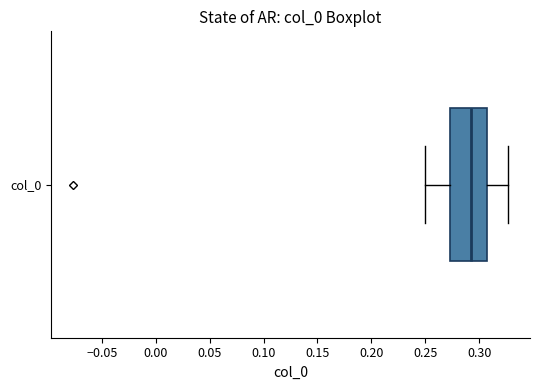

Transcribe this box plot: give where the median line is, the range the box spans, and where the two whiskers end, as read against the x-axis. The values are not printed on the chart, so give them approximately, as read against the axis.

median 0.290, box 0.275 to 0.310, whiskers 0.250 to 0.325